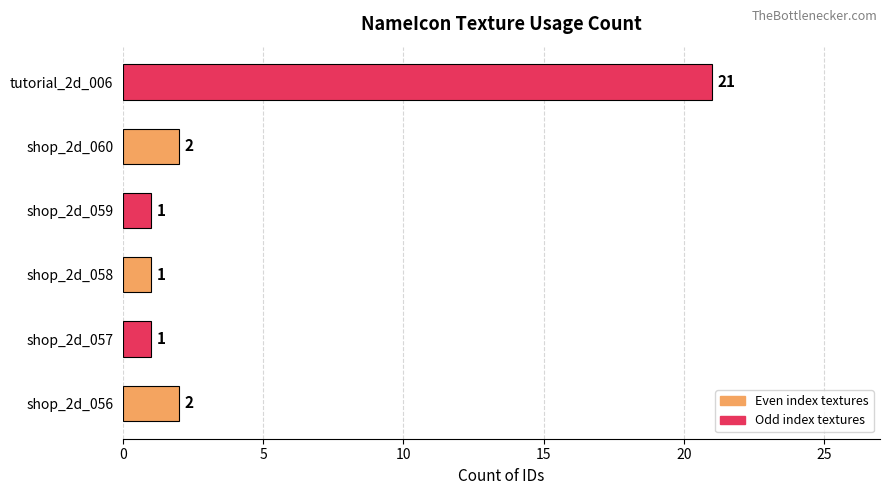

True or false: the data shows 3 at shop_2d_060.

False